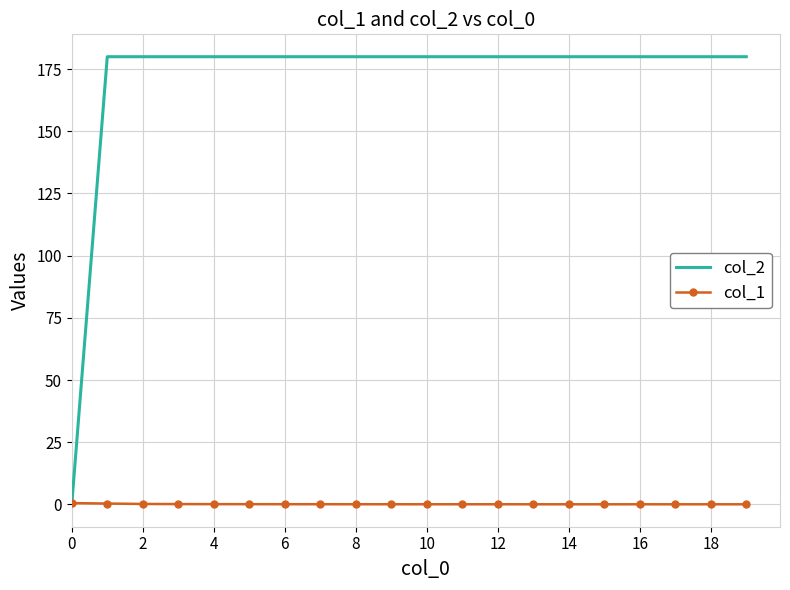

What is the maximum value shown in the chart?

180.0